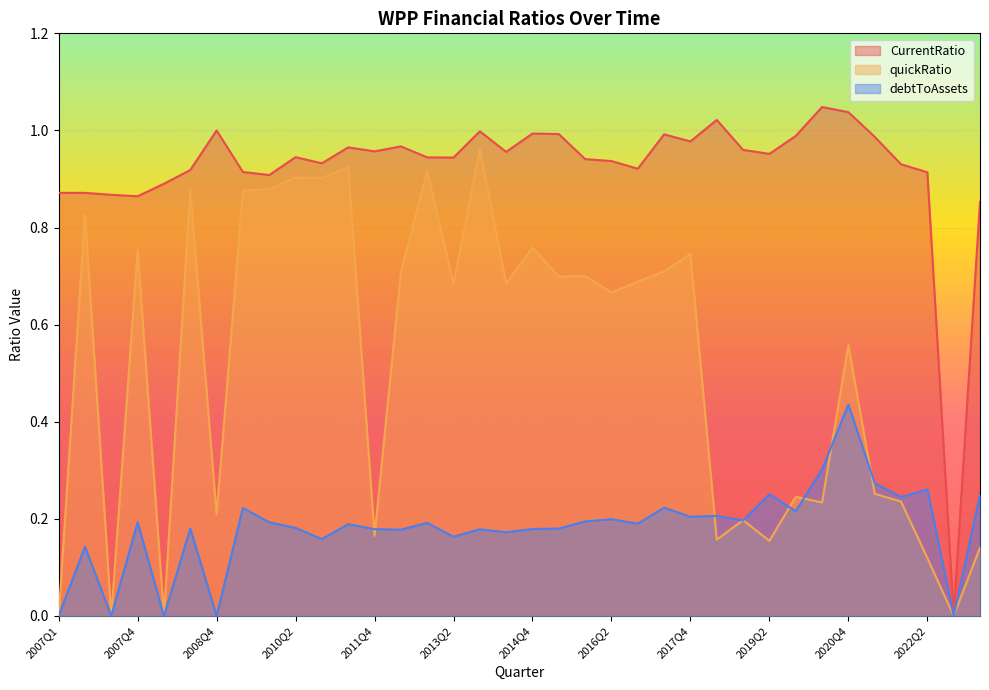

How many series are shown in this chart?

3